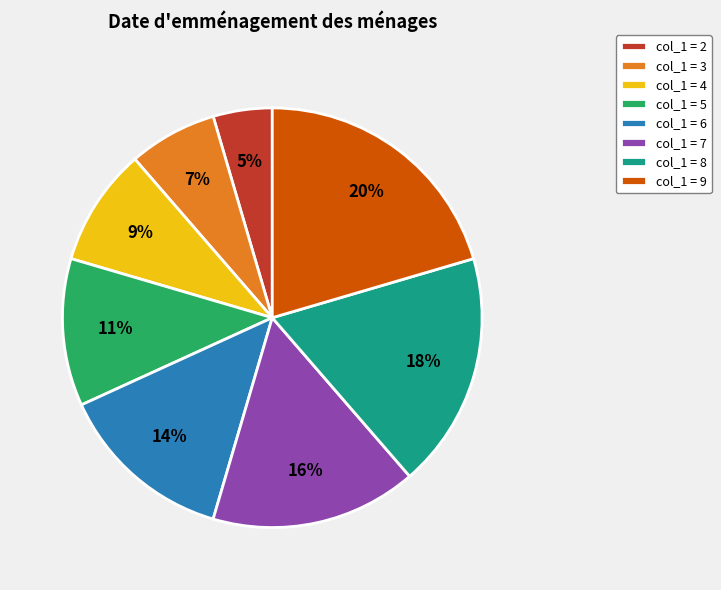

How many segments does this pie chart have?

8